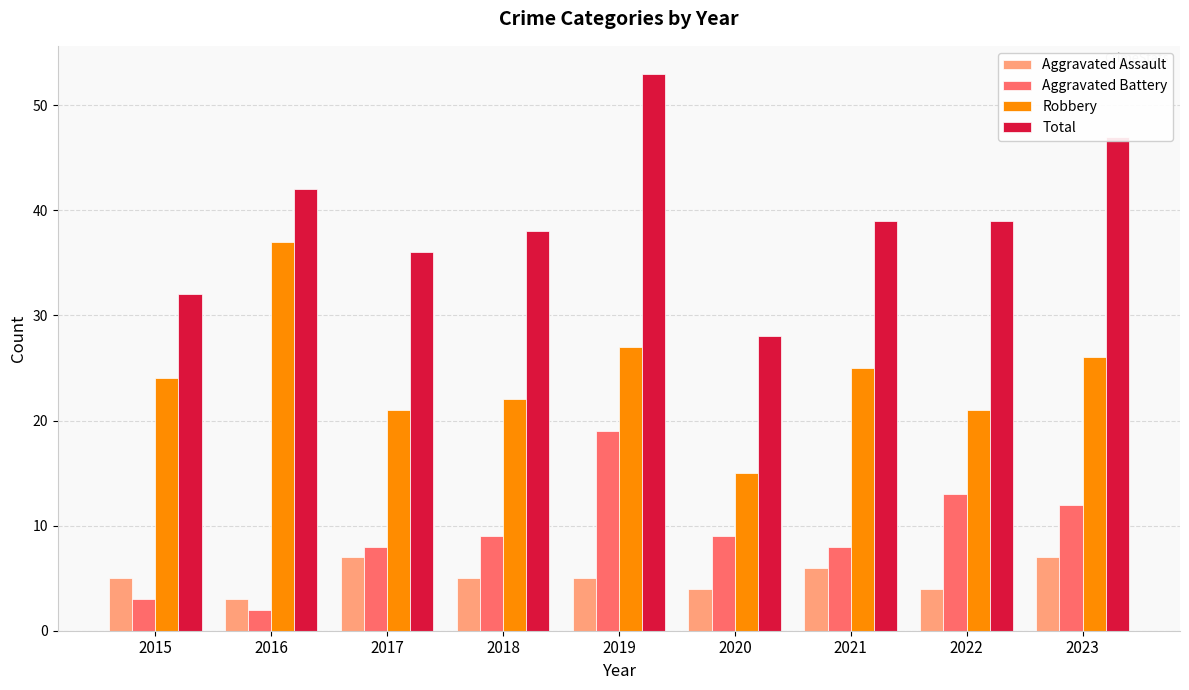

The Total series shows 70 at 2021. True or false?

False